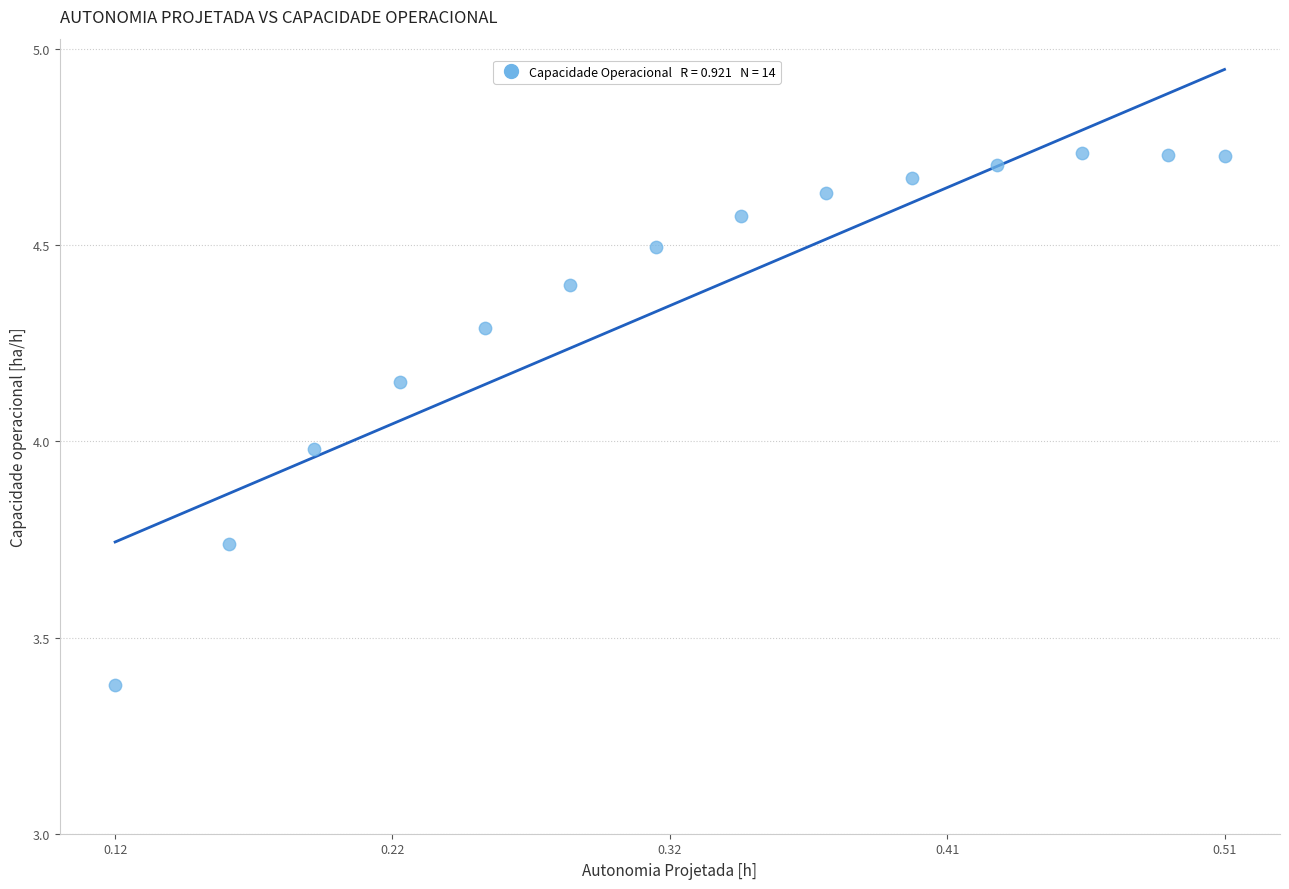

What is the range of X values (max minus min)?

0.4